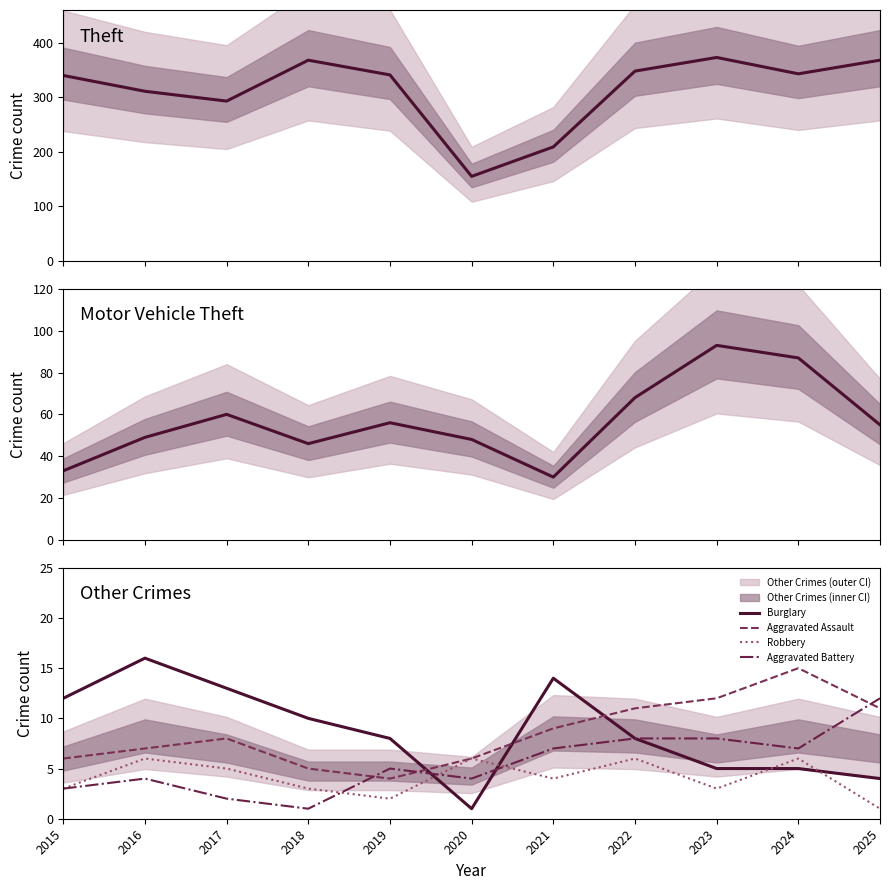

True or false: Motor Vehicle Theft and Theft intersect in this chart.

False